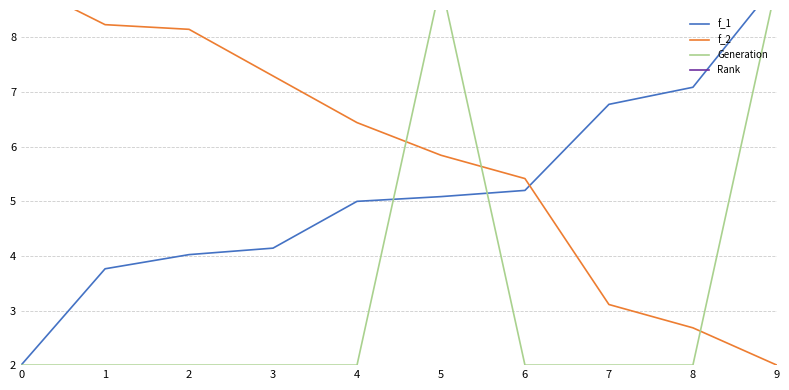

What is the difference between the maximum and minimum values in the f_1 series?

7.0